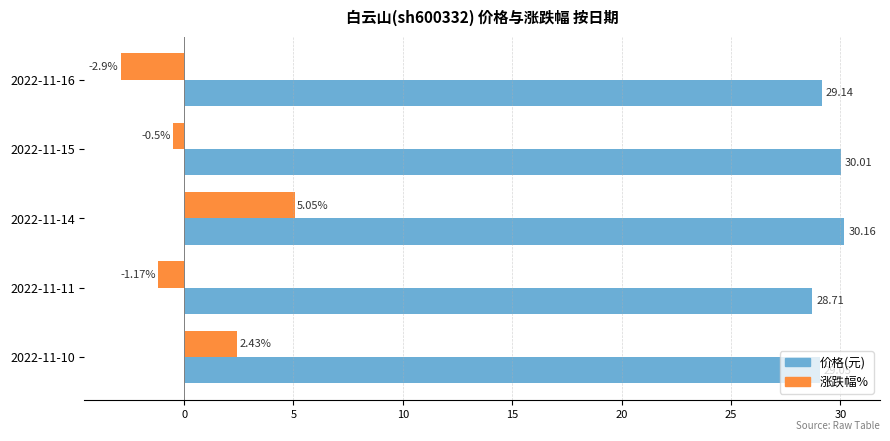

Which series has the widest spread of values?

涨跌幅%